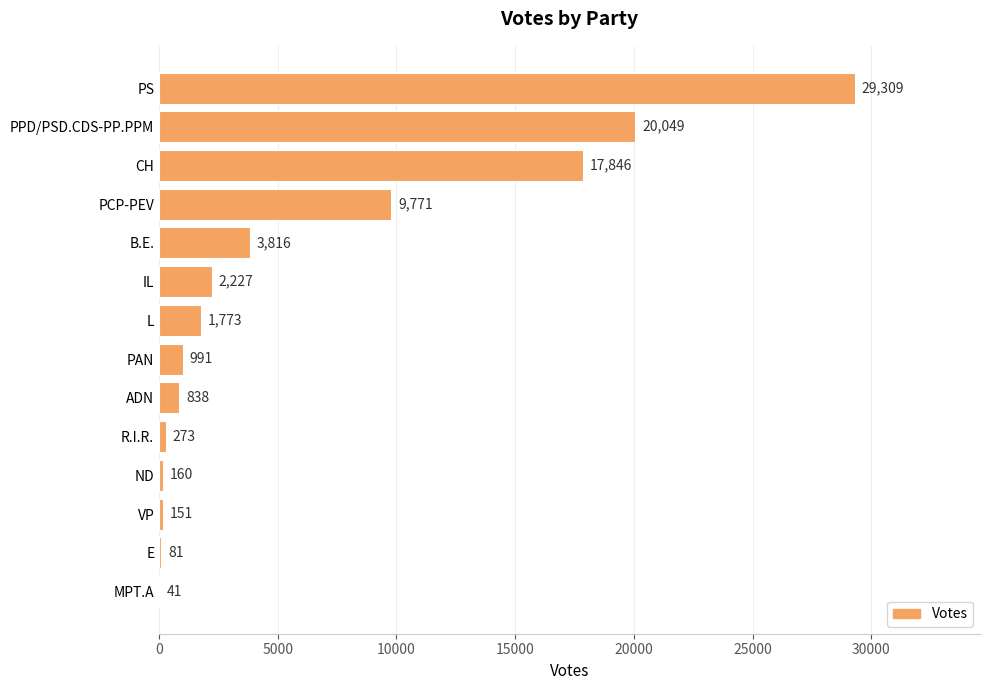

Is it true that the value at B.E. is 5260?

False